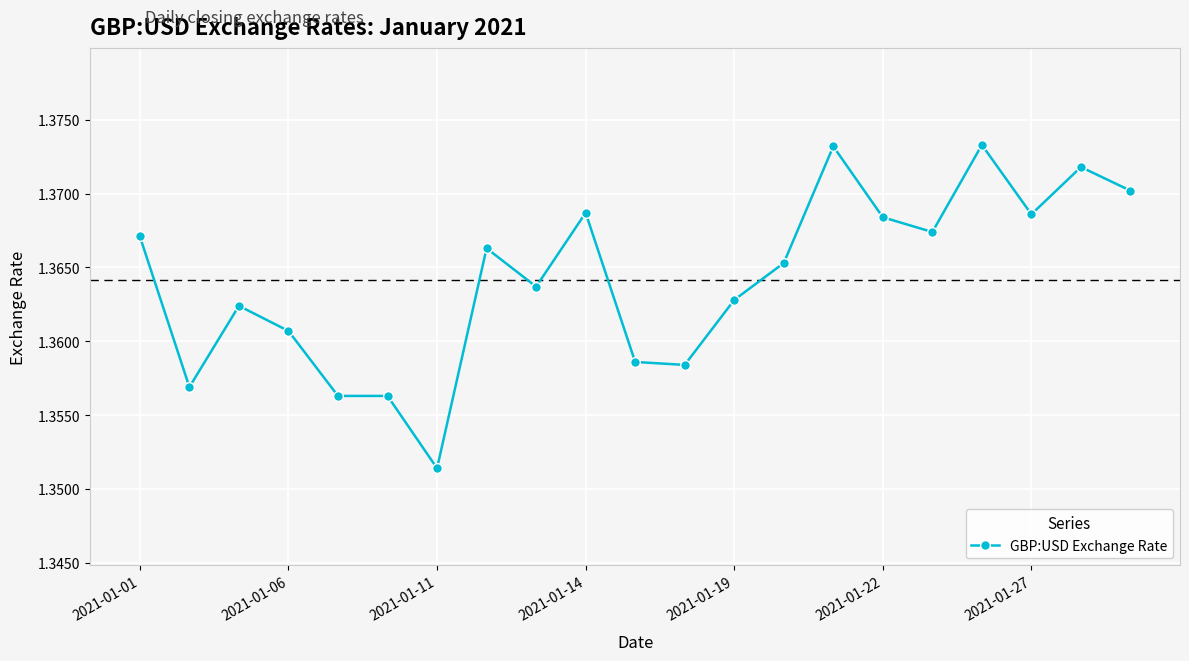

Does the chart display data point markers on the line(s)?

Yes